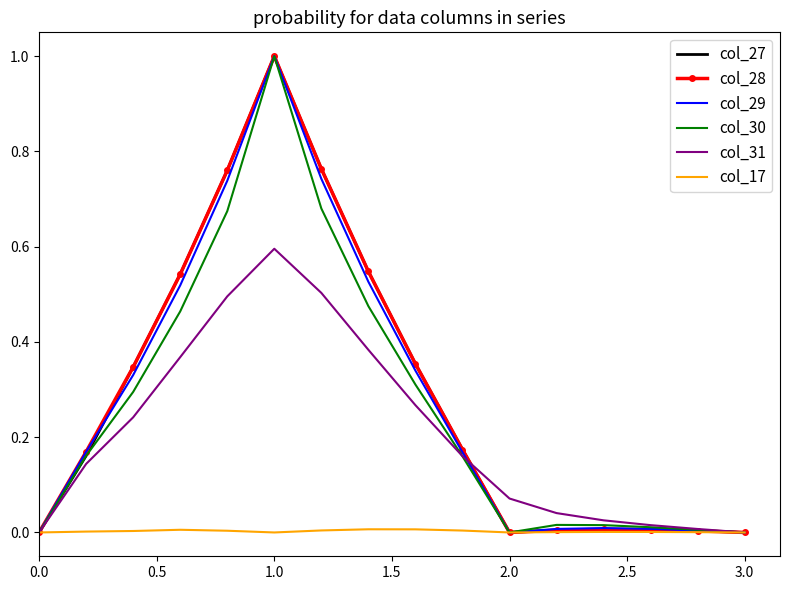

What is the maximum value shown in the chart?

1.0